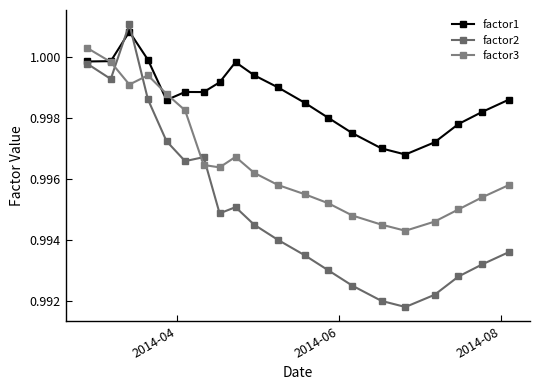

Is this an area chart (filled region under the line)?

No